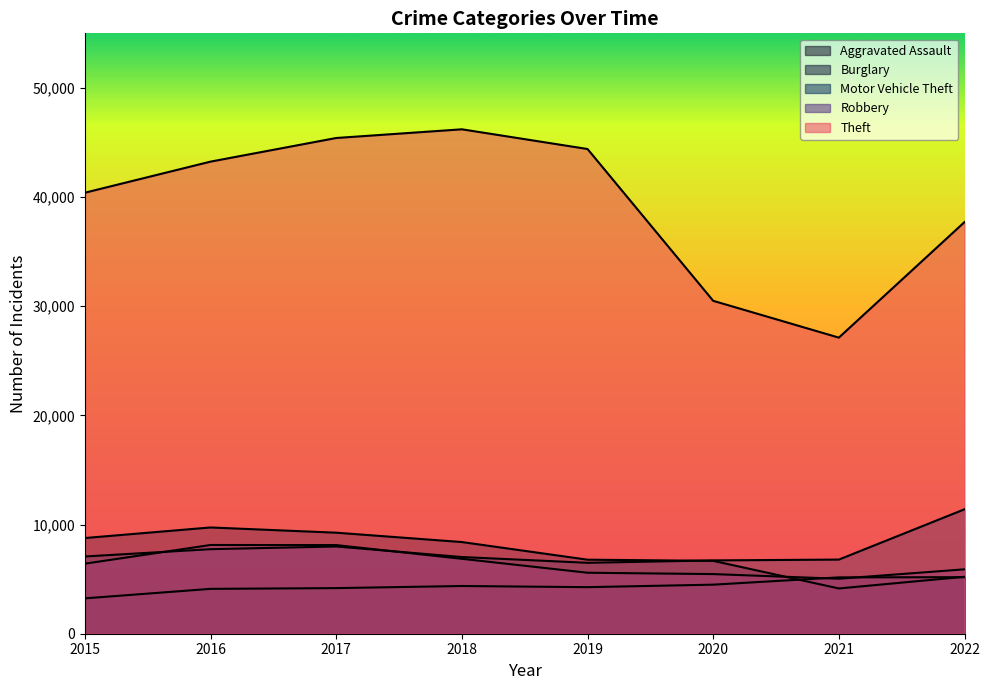

What is the value of the Robbery point at the 8th from the left?

5899